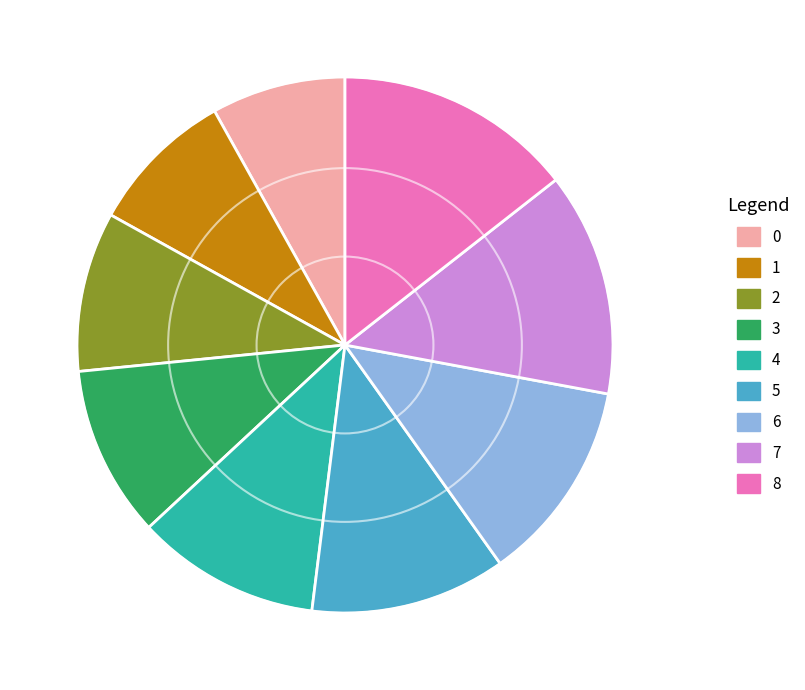

Is 0 the majority of the pie?

No